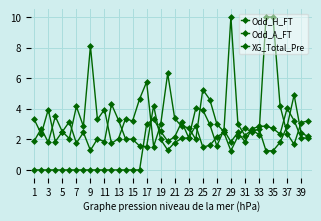

How many lines are shown in the chart?

3